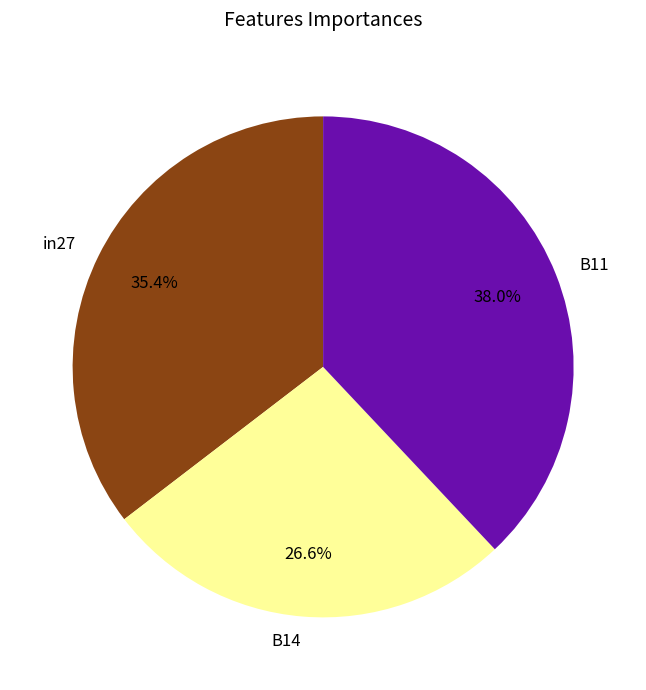

To the nearest percent, what is the difference between the largest and smallest slice percentages?

11%